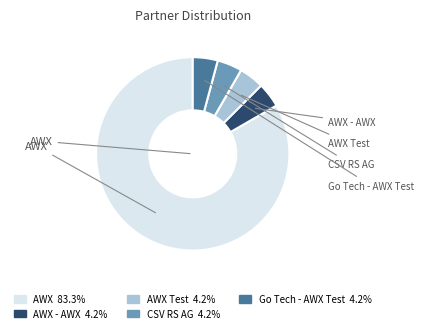

Count the number of slices in the pie.

5